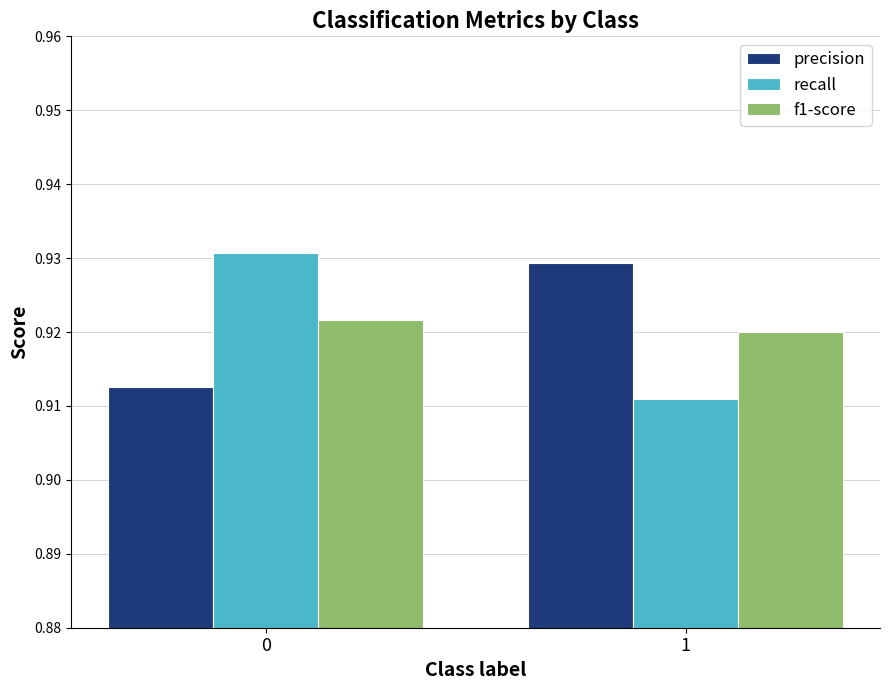

What is the sum of all recall values?

1.8